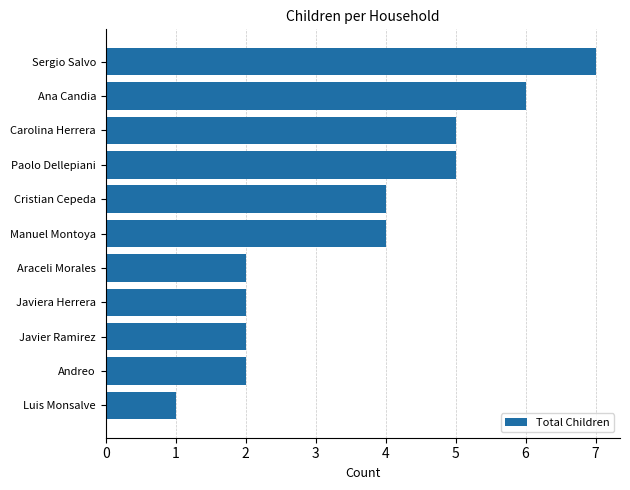

Which has a higher value, Ana Candia or Andreo?

Ana Candia